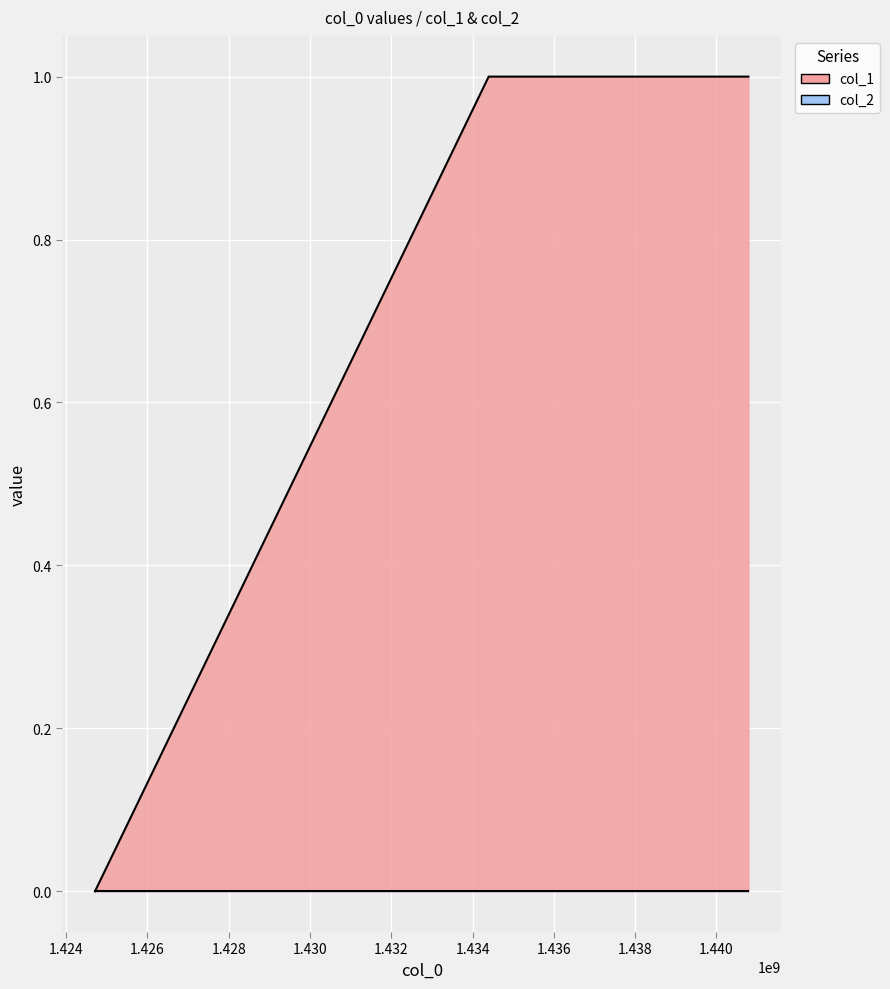

The chart shows a value of 0 at 1434396069. True or false?

False